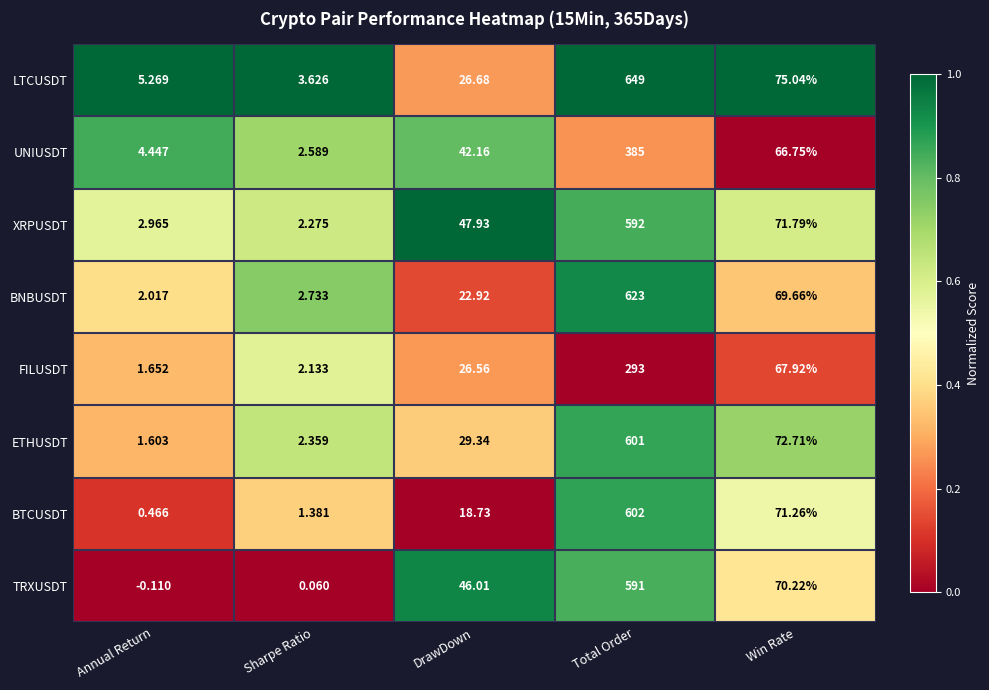

What is the difference between the highest and lowest values at DrawDown?

29.2